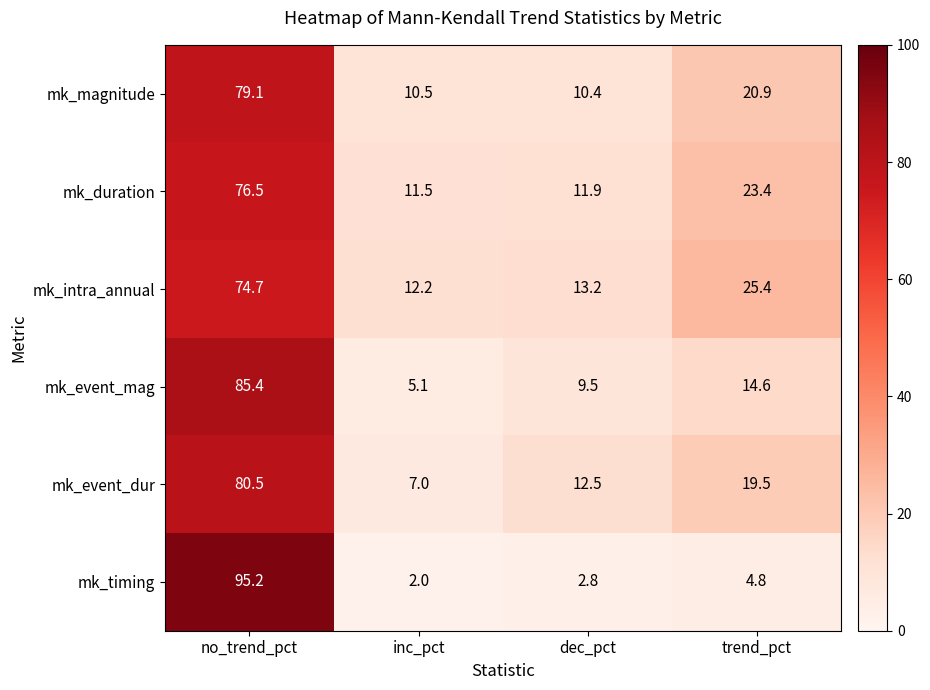

The value of mk_magnitude at inc_pct is 10.5. True or false?

True